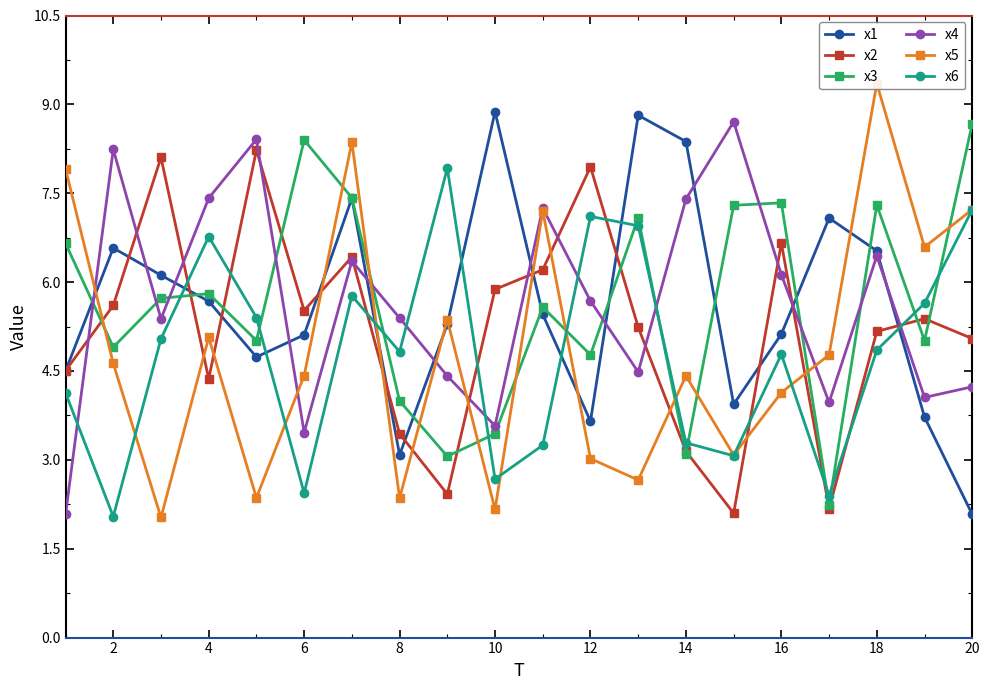

How many values in the x3 series are below 5?

7